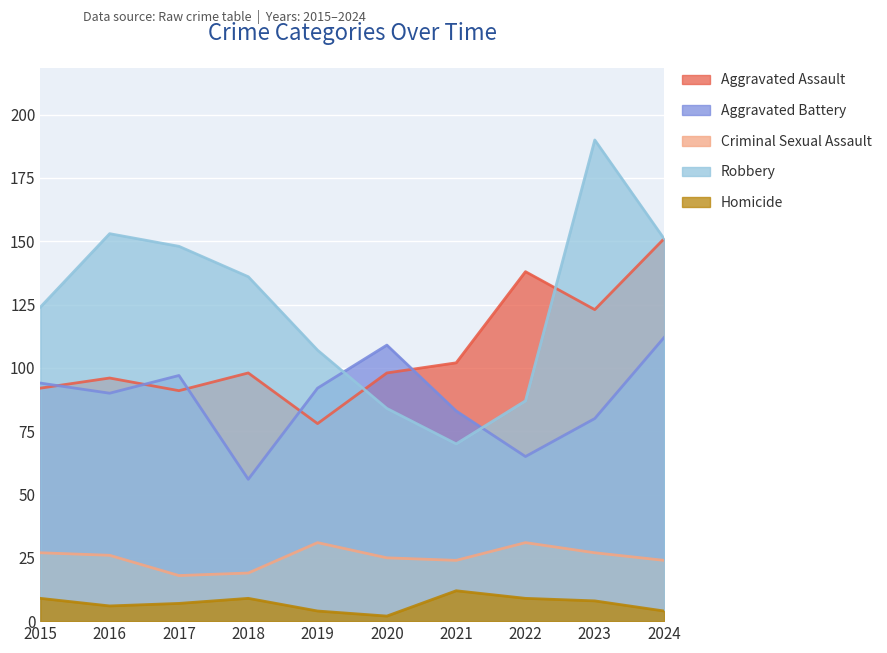

True or false: Aggravated Assault and Criminal Sexual Assault cross at least once.

False